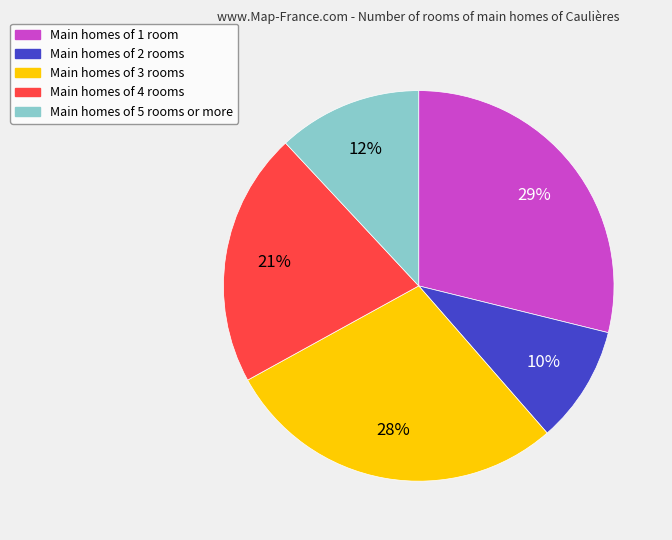

How many segments does this pie chart have?

5